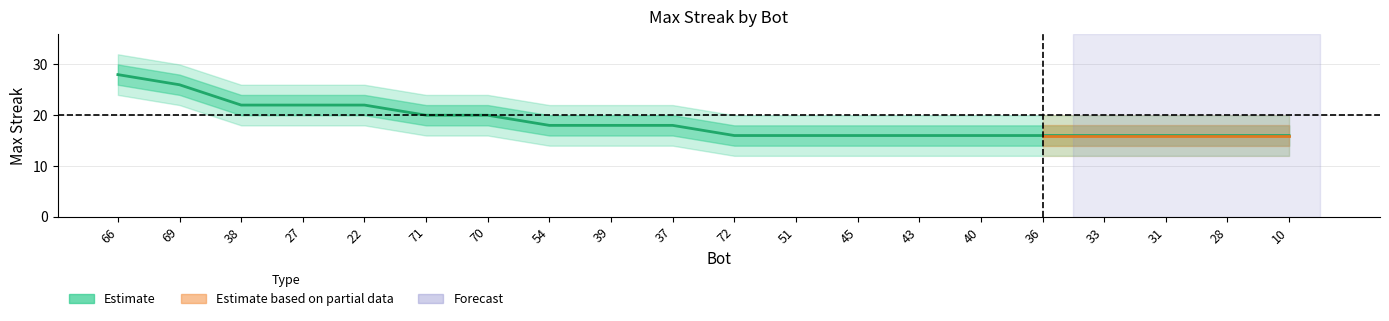

Rank the series by their average value, from highest to lowest.

upper2, upper1, maxStreak, lower1, lower2